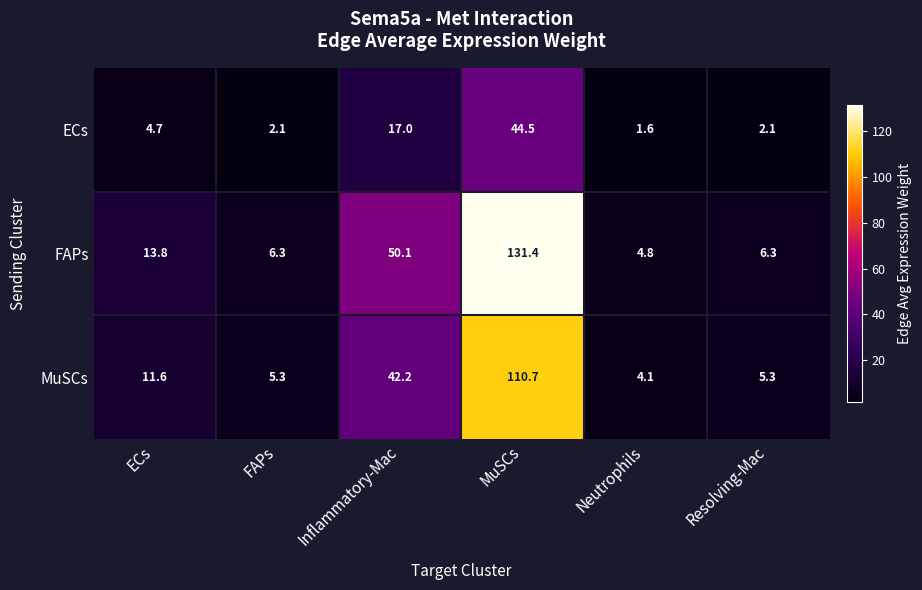

Read the FAPs value at Resolving-Mac.

6.3